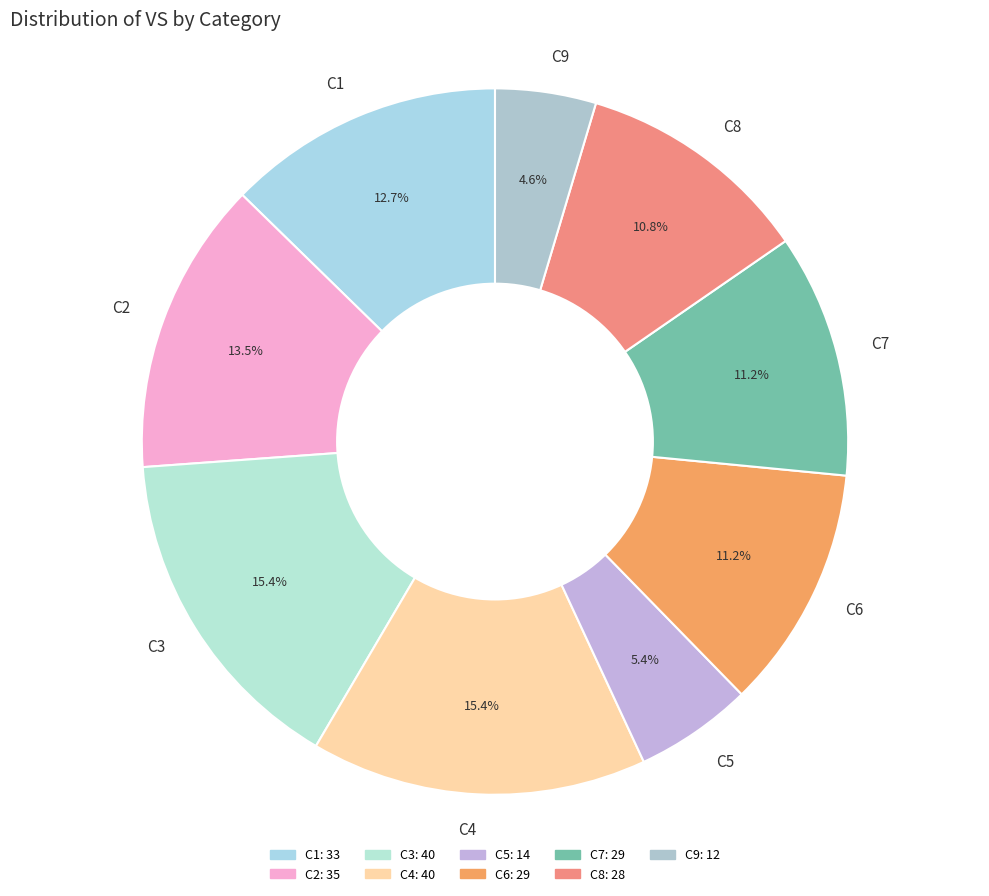

What is the ratio of the value at C9 to the value at C3?

0.3